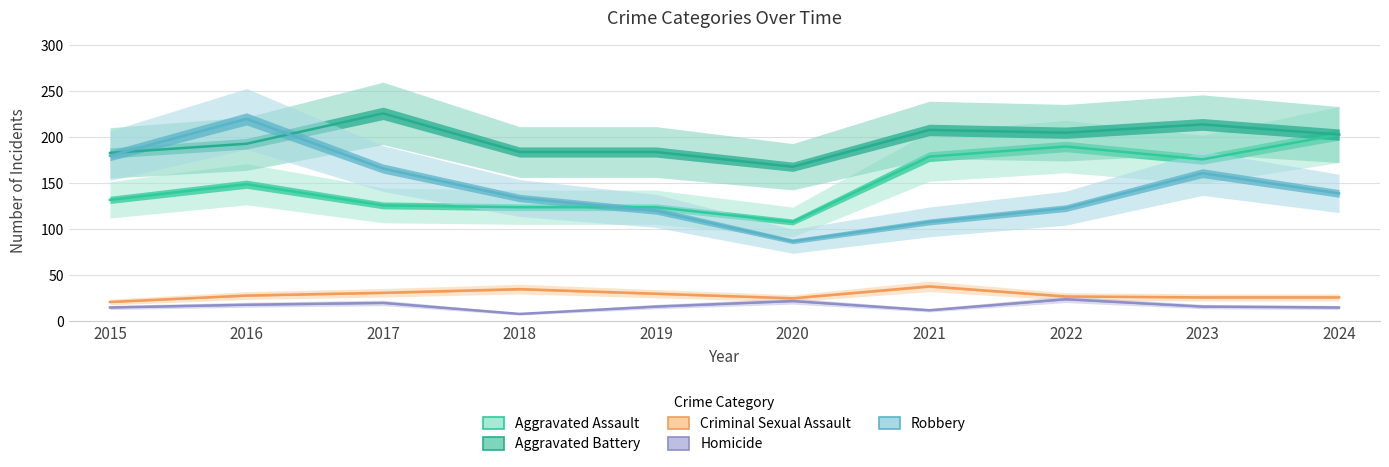

What is the average value of the Robbery series?

144